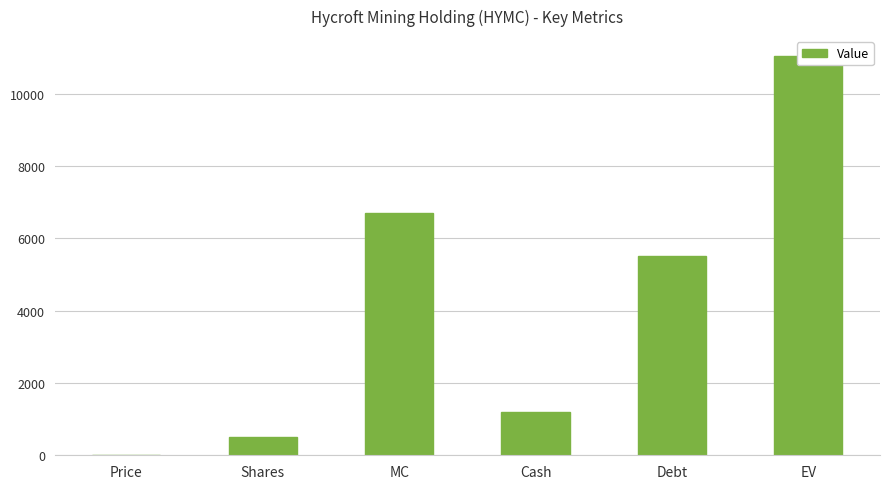

How many data points are less than 5521?

3